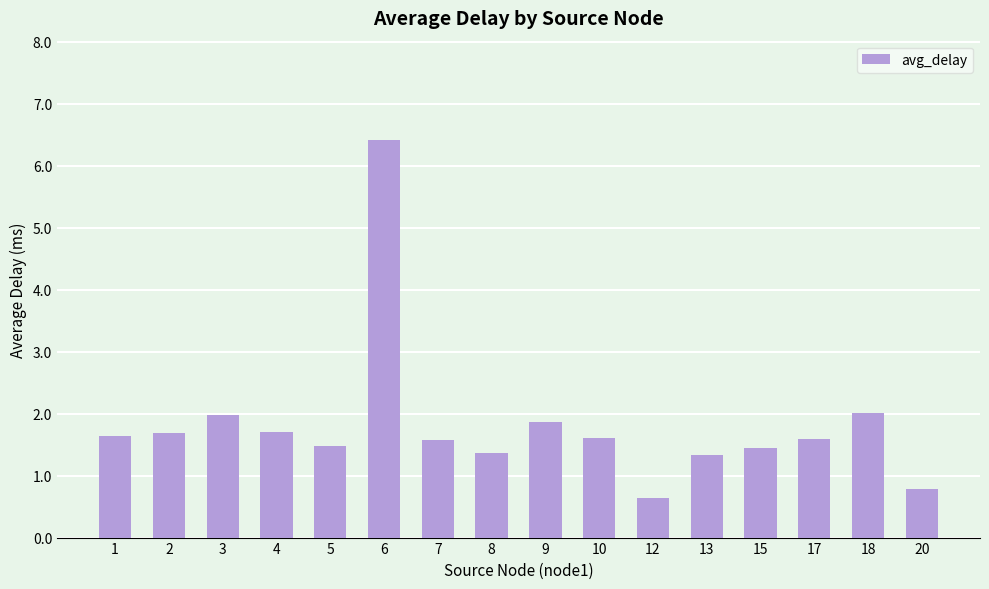

How many data points are less than 1?

2